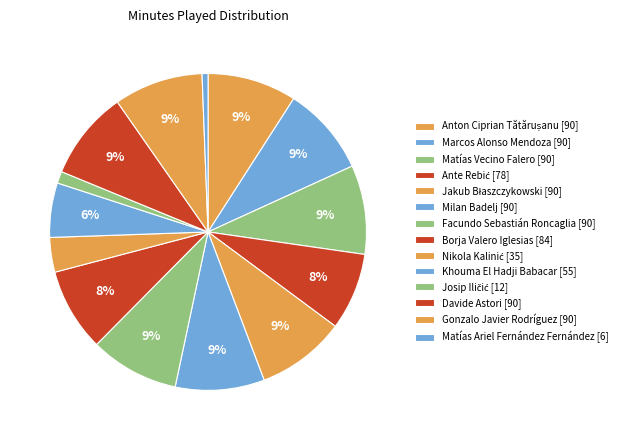

How many segments does this pie chart have?

14